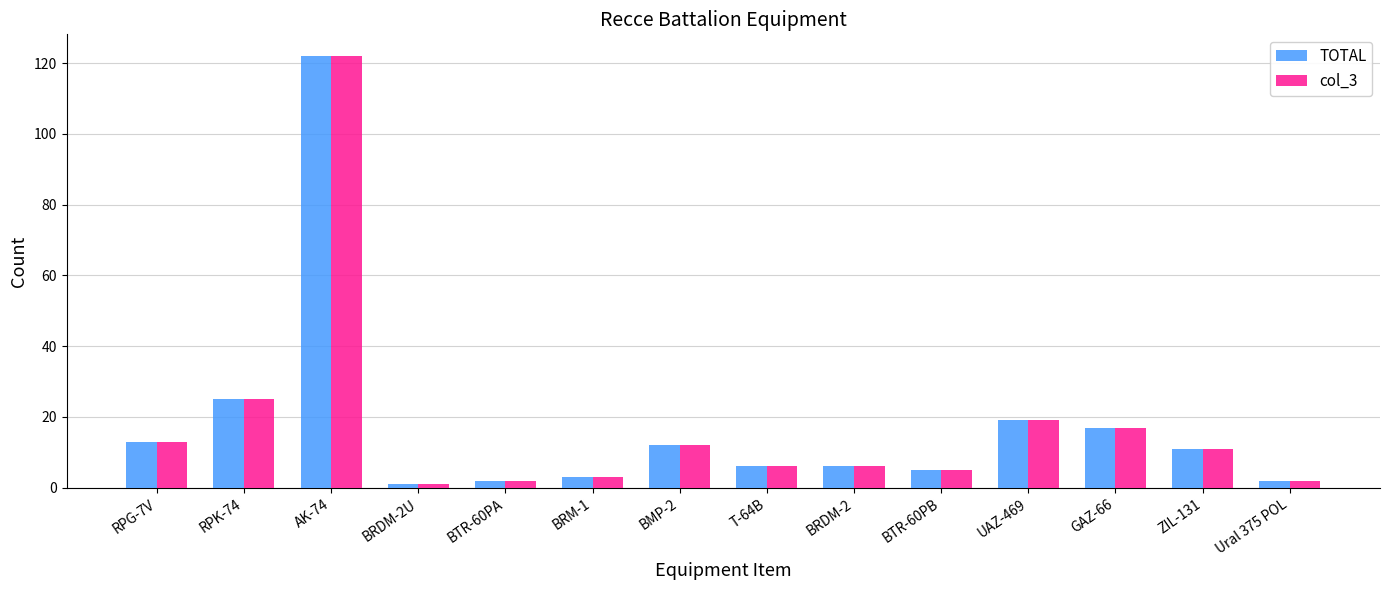

Count the number of categories in the chart.

14